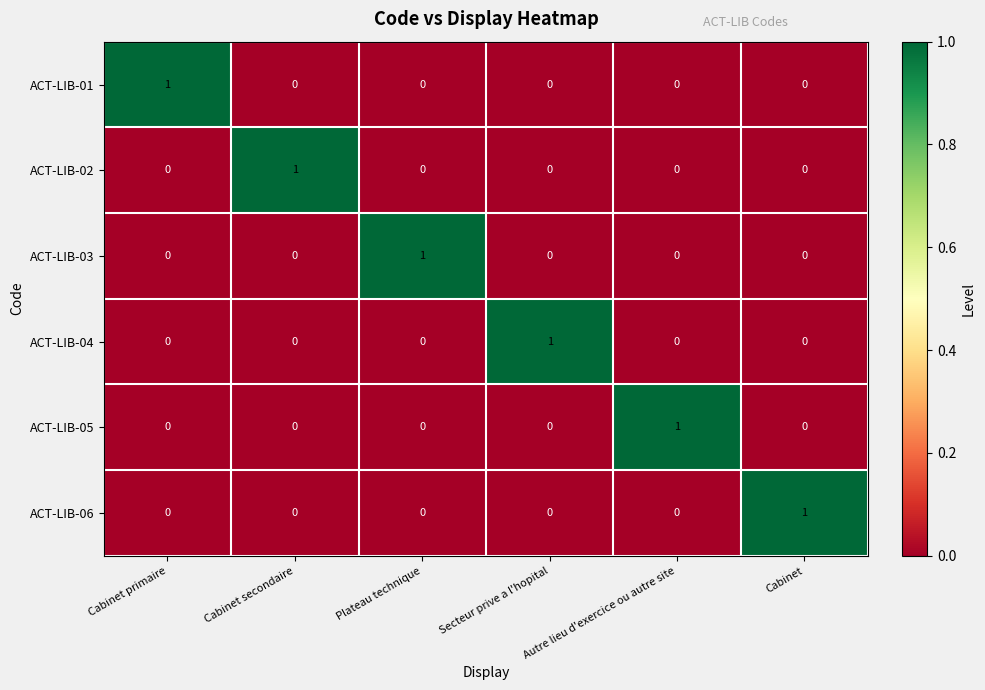

Count the ACT-LIB-03 values in the range 0 to 1.

6